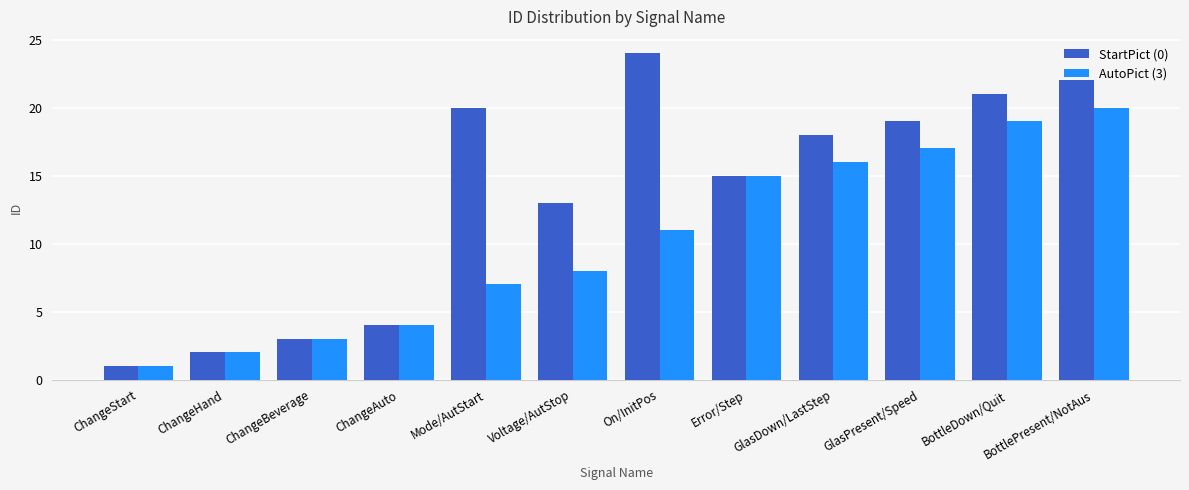

Are the bars grouped side by side (vs. stacked)?

Yes